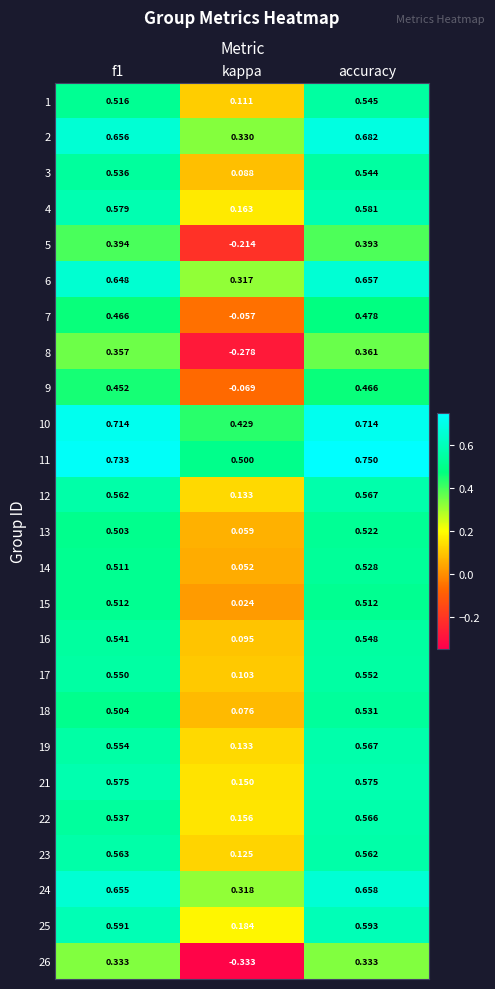

What is the total value across all series at f1?

13.5